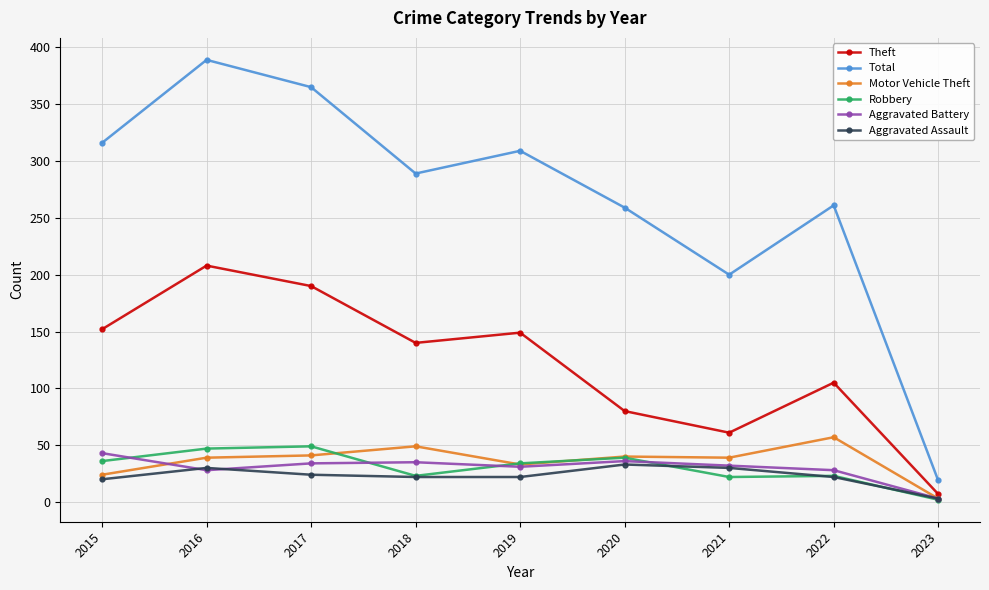

True or false: Theft has more than 1 interior local peaks.

True